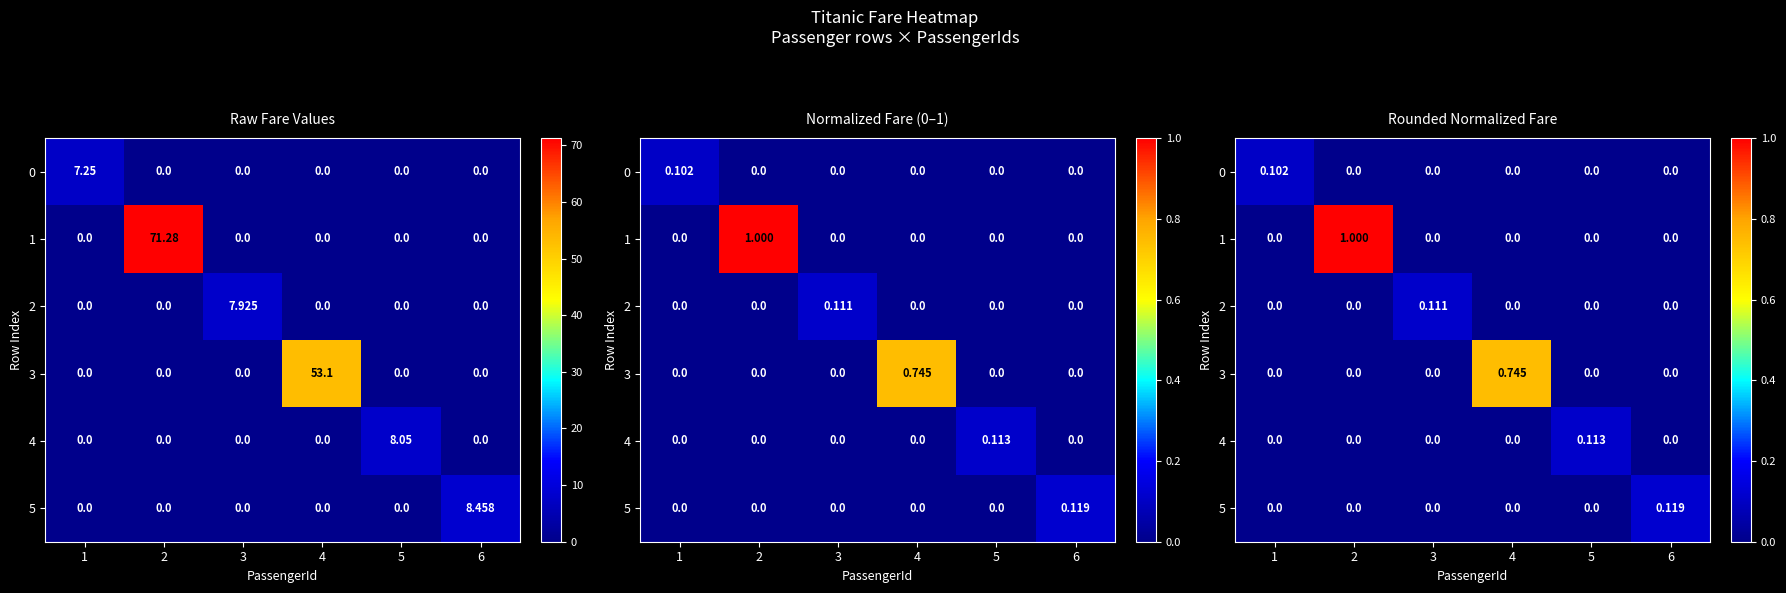

Which label corresponds to the smallest value in the chart?

2